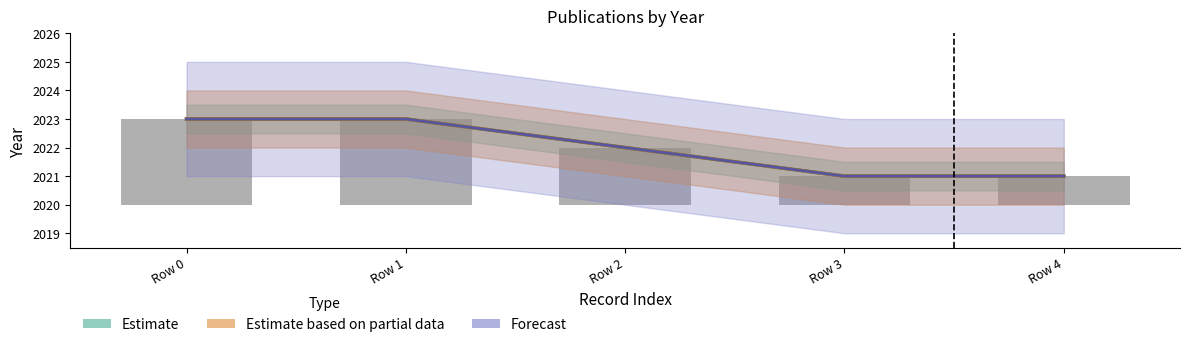

What are all the series names shown in the legend?

Estimate, Estimate based on partial data, Forecast